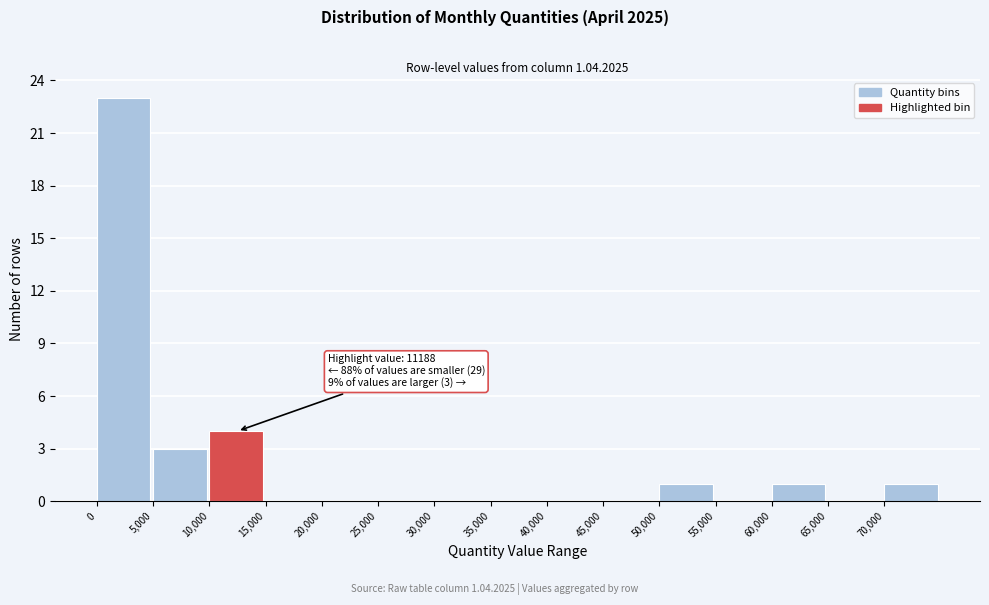

Over which range of the x-axis is the bar tallest?

0 to 5000